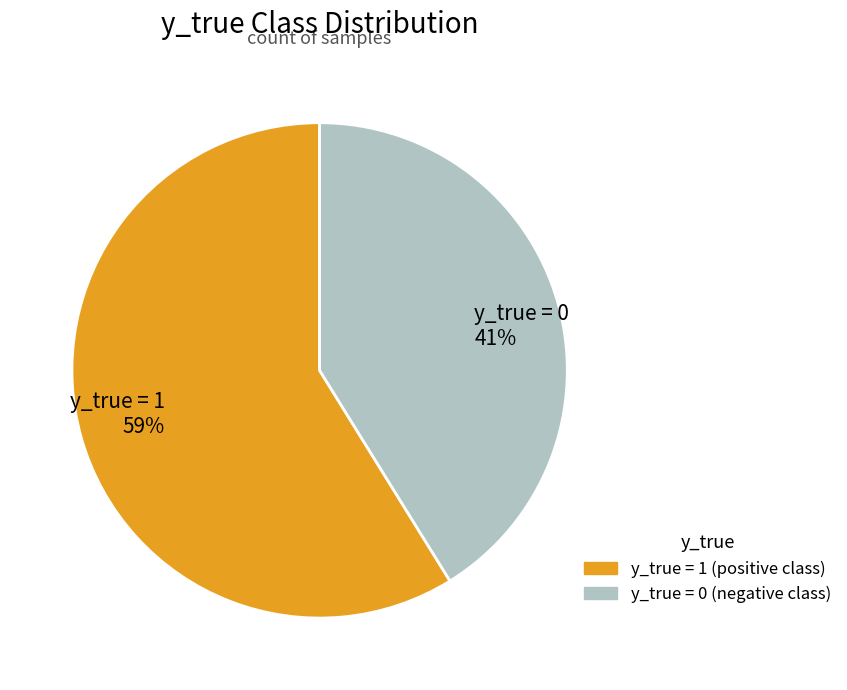

To the nearest percent, what is the average slice percentage?

50%